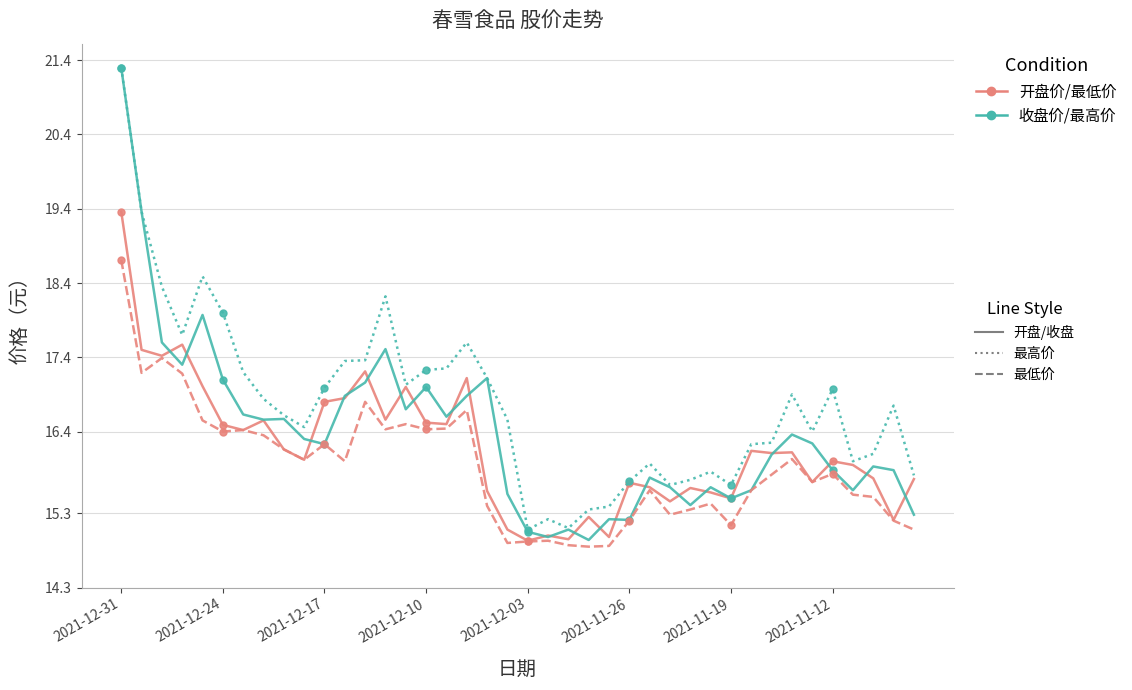

How many lines are shown in the chart?

4